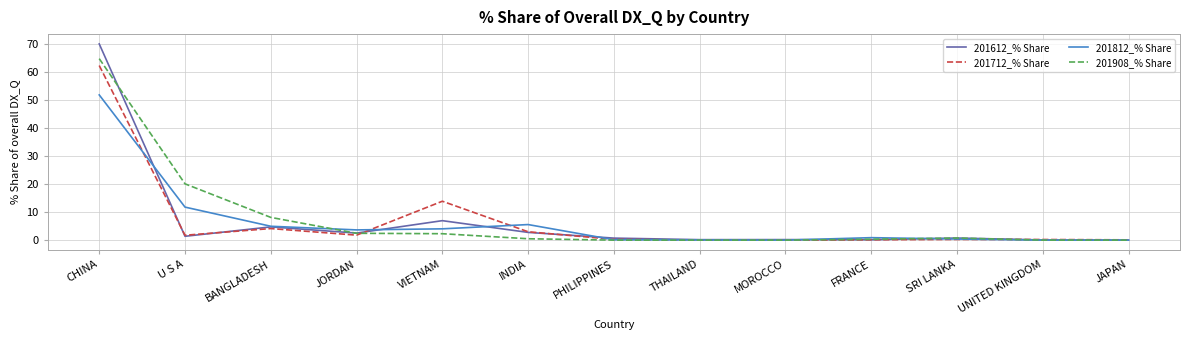

In 201812_% Share, how many points are higher than both neighbors (excluding endpoints)?

2